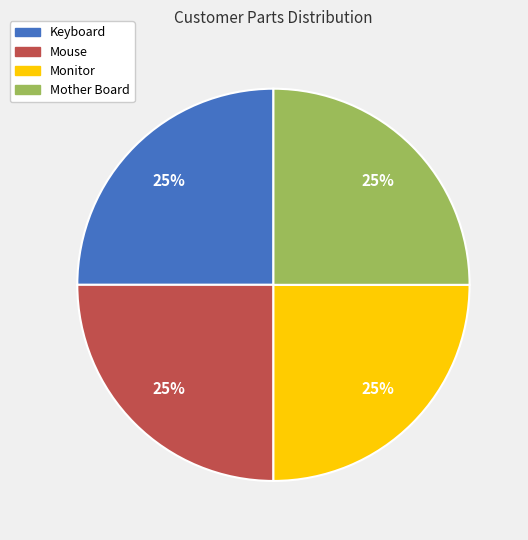

To the nearest percent, what percentage of the pie is Keyboard?

25%